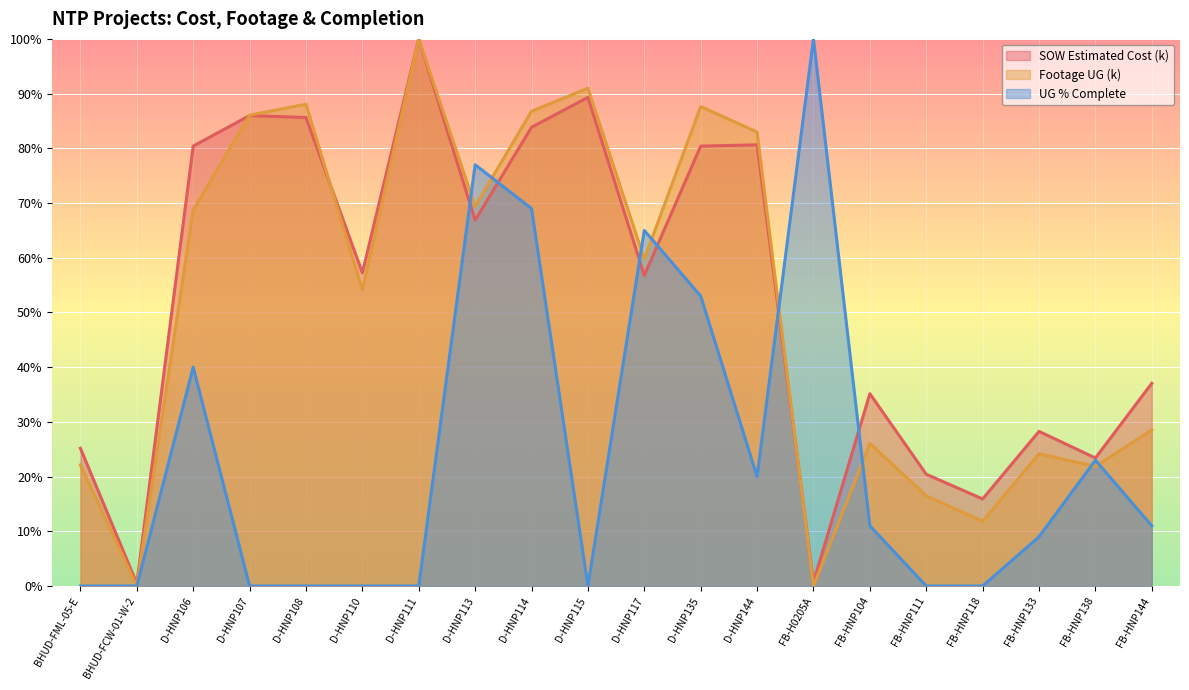

Which category has the highest value across all series?

D-HNP111